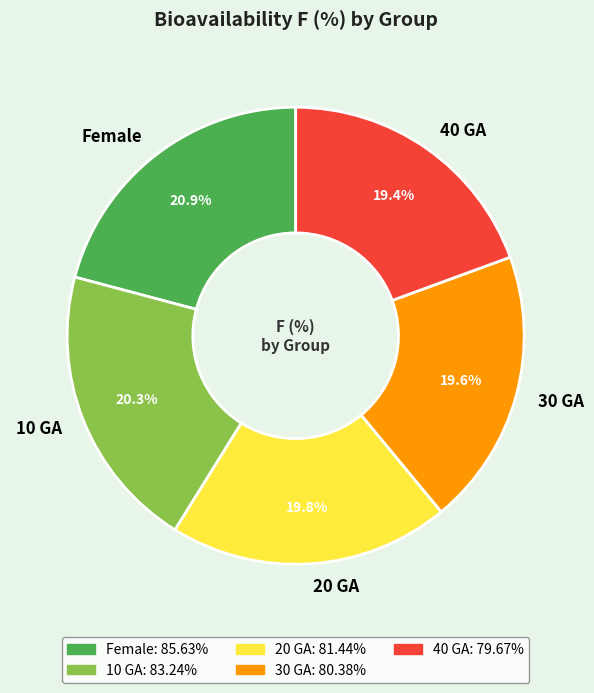

Between Female and 40 GA, which is larger?

Female